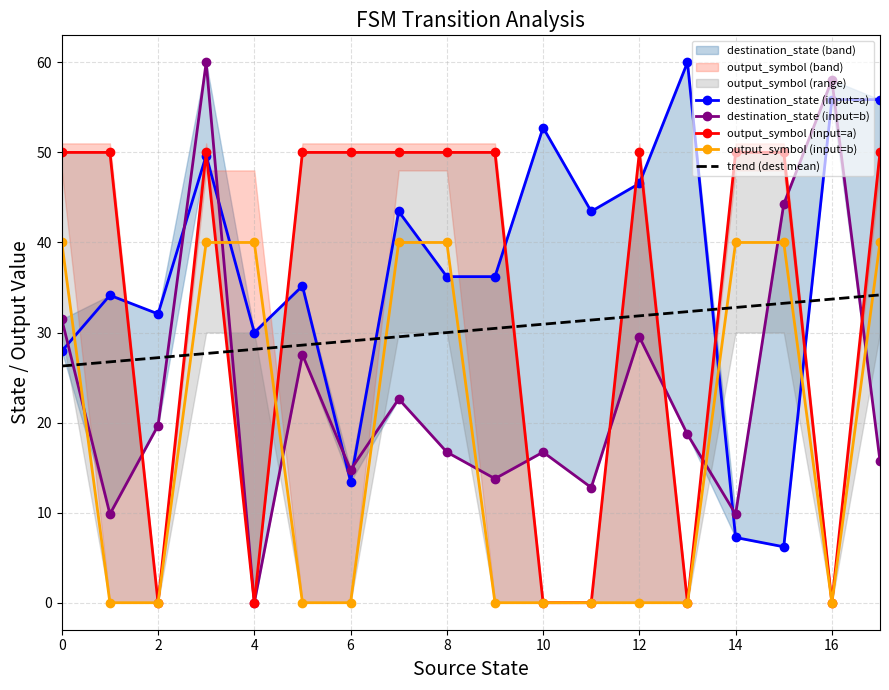

True or false: output_symbol (input=b) has a value of 13.6 at 0.

False